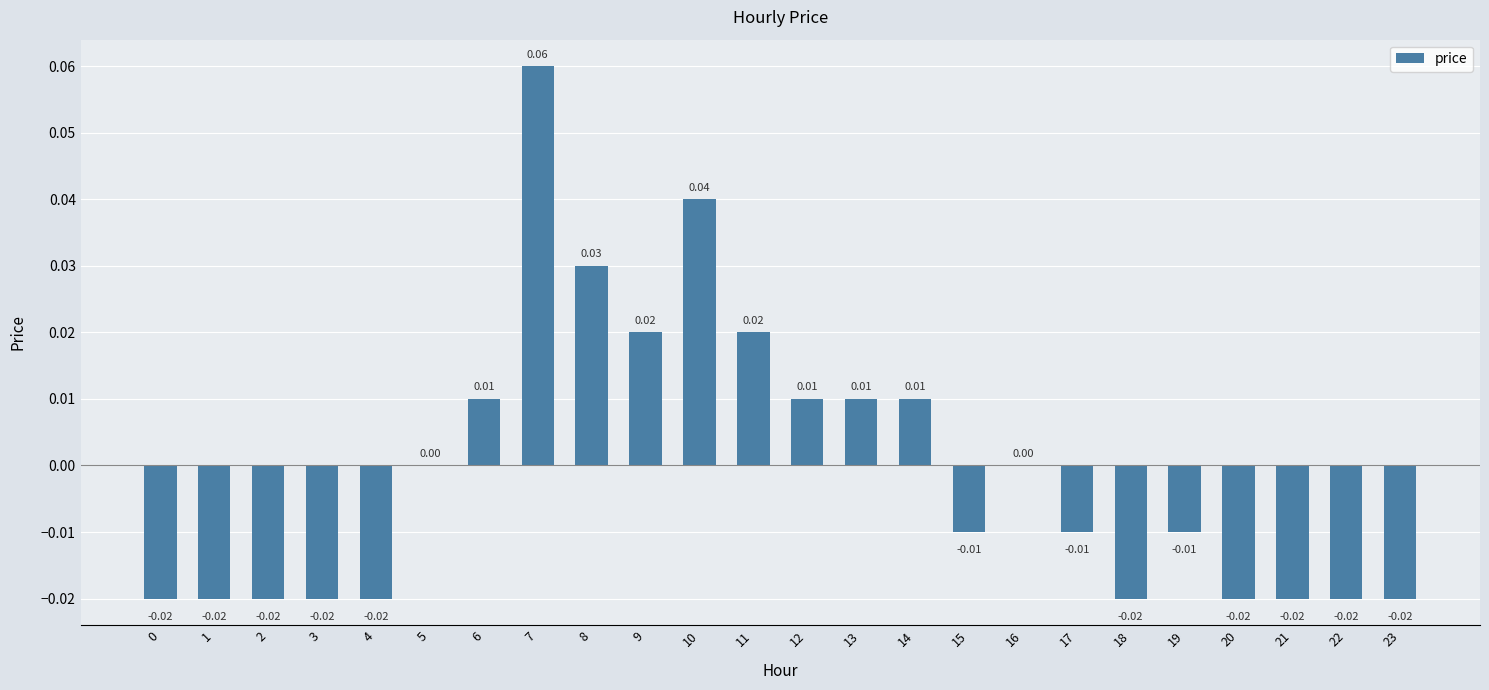

Between 7 and 2, which is larger?

7